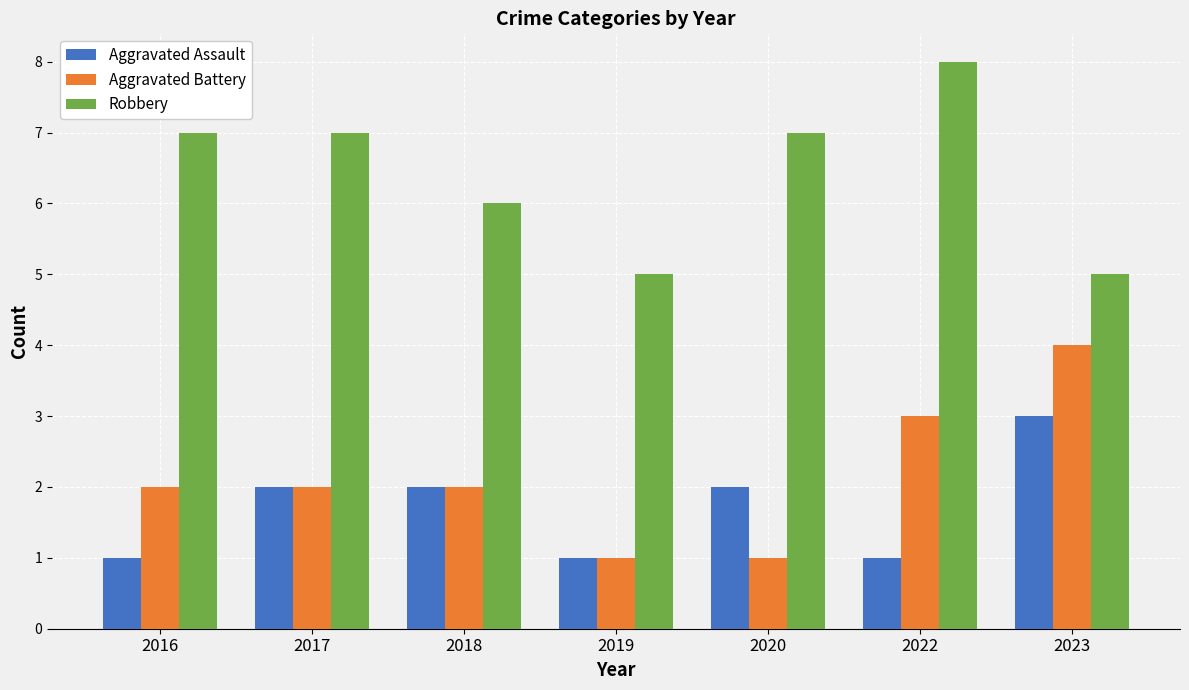

Is the value of Aggravated Assault at 2017 greater than the value of Robbery at 2017?

No